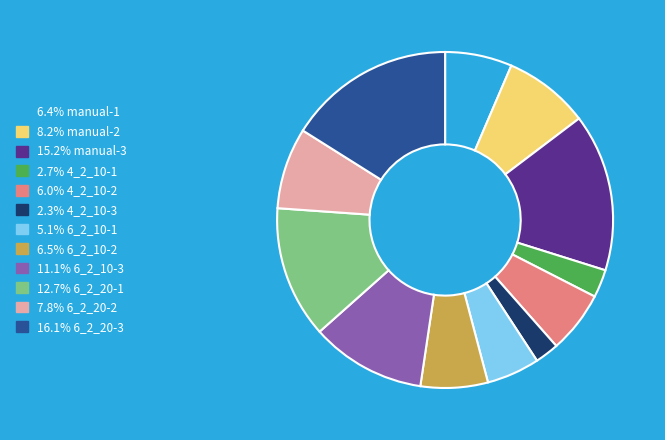

Is the sum of 5.1% 6_2_10-1 and 6.0% 4_2_10-2 greater than half?

No